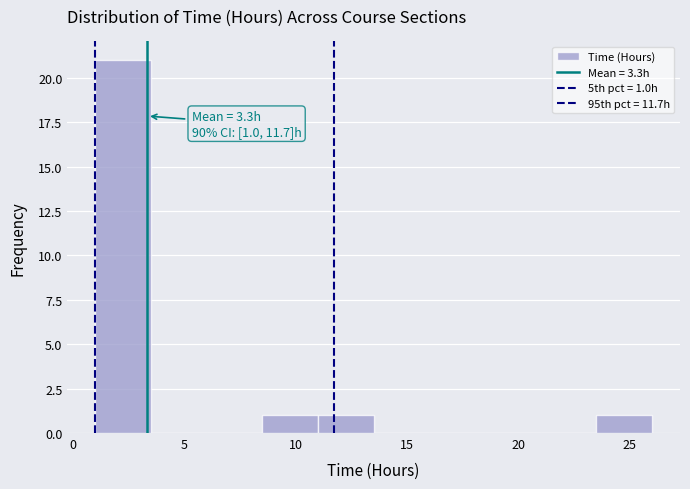

Over which range of the x-axis is the bar tallest?

1.0 to 3.5